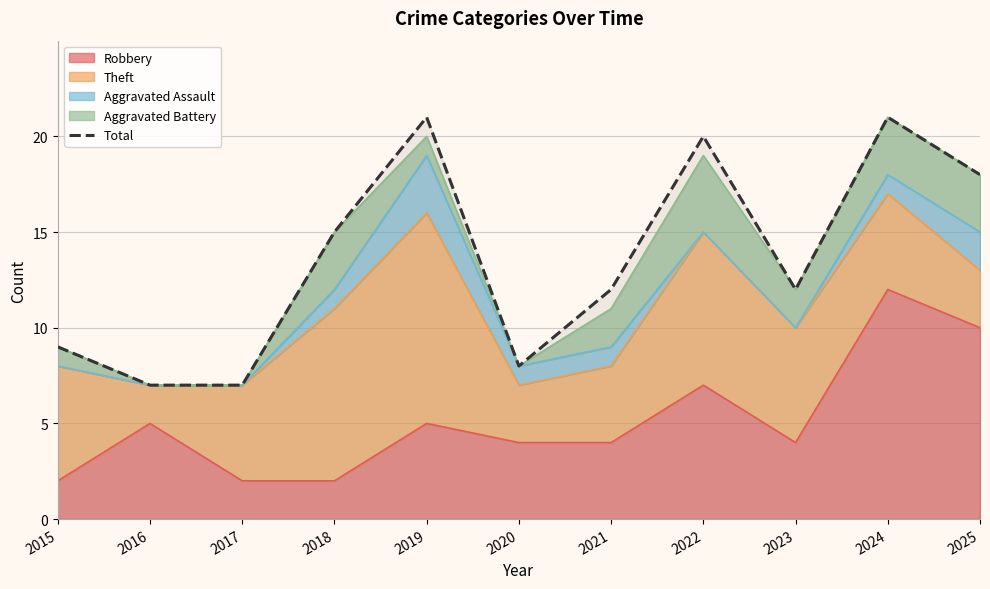

What is the difference between the maximum and minimum values?

14